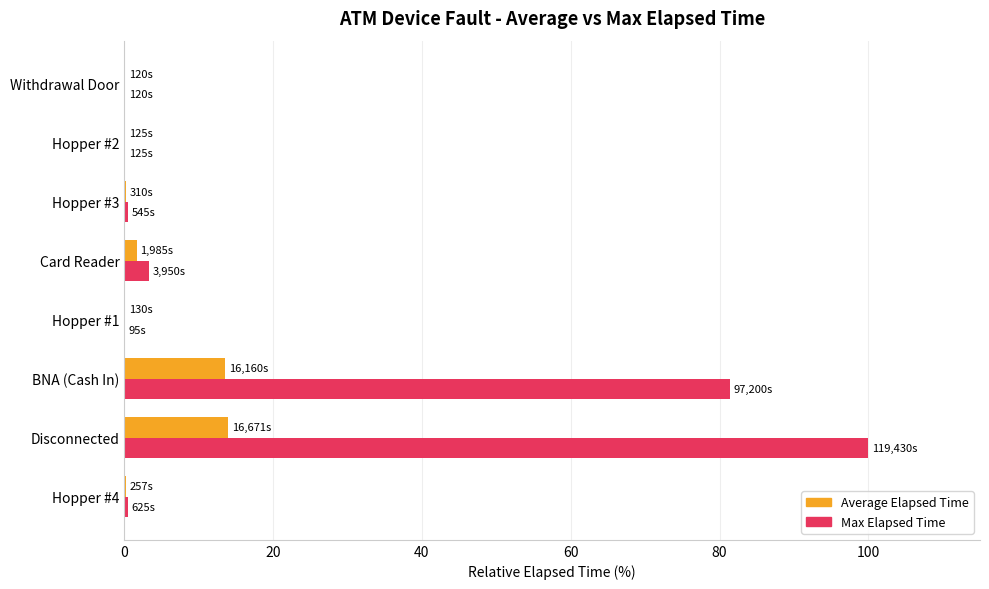

What is the maximum value shown in the chart?

100.0